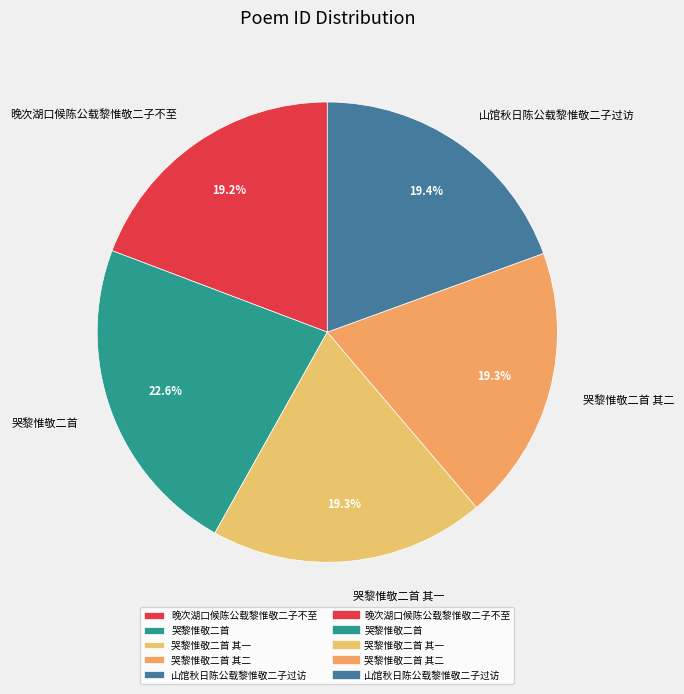

What is the ratio of the value at 哭黎惟敬二首 to the value at 哭黎惟敬二首 其一?

1.2